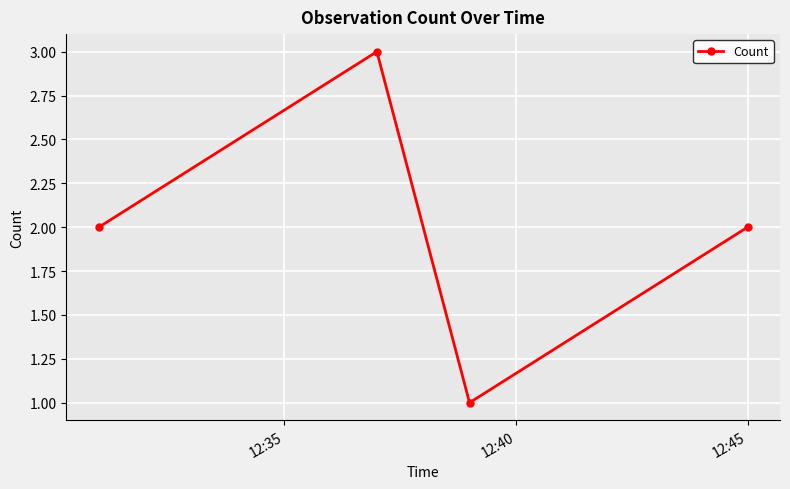

What is the greatest value displayed?

3